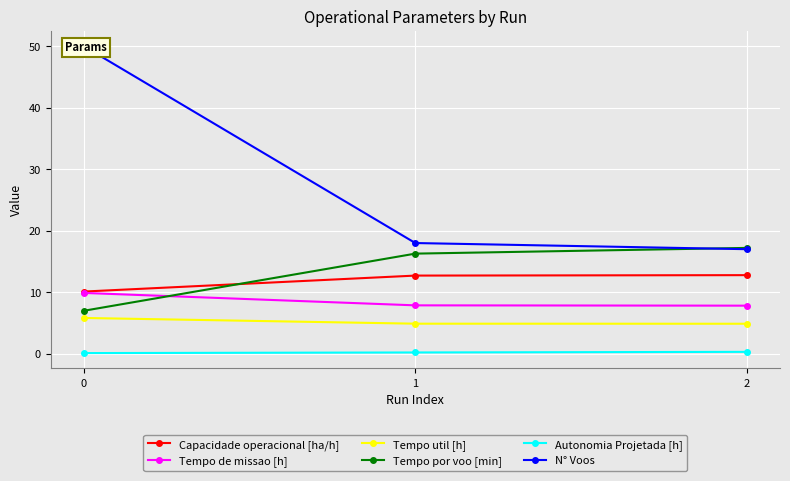

What is the smallest value displayed?

0.1